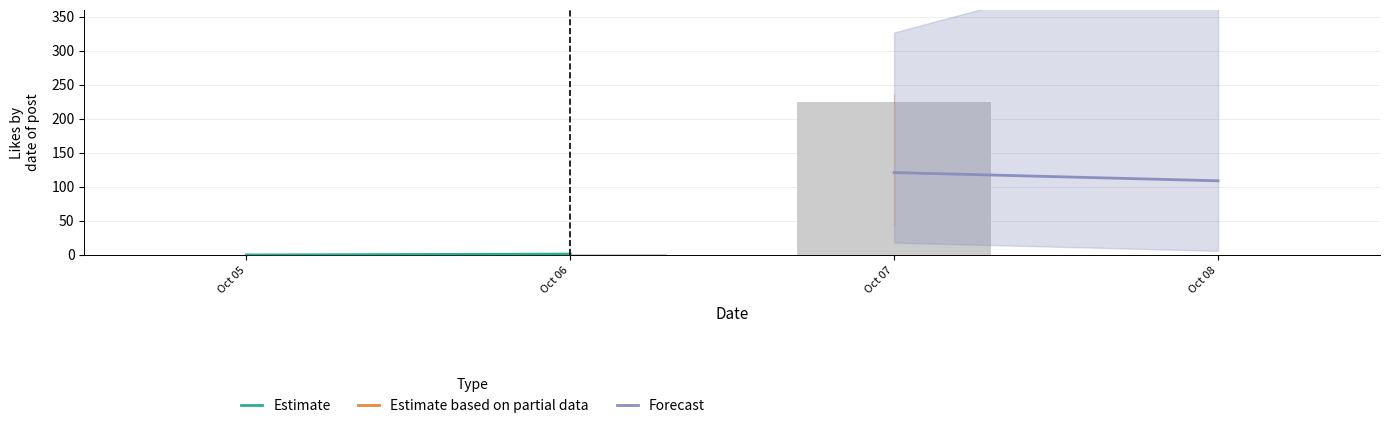

At which label is the value closest to 112?

Oct 06